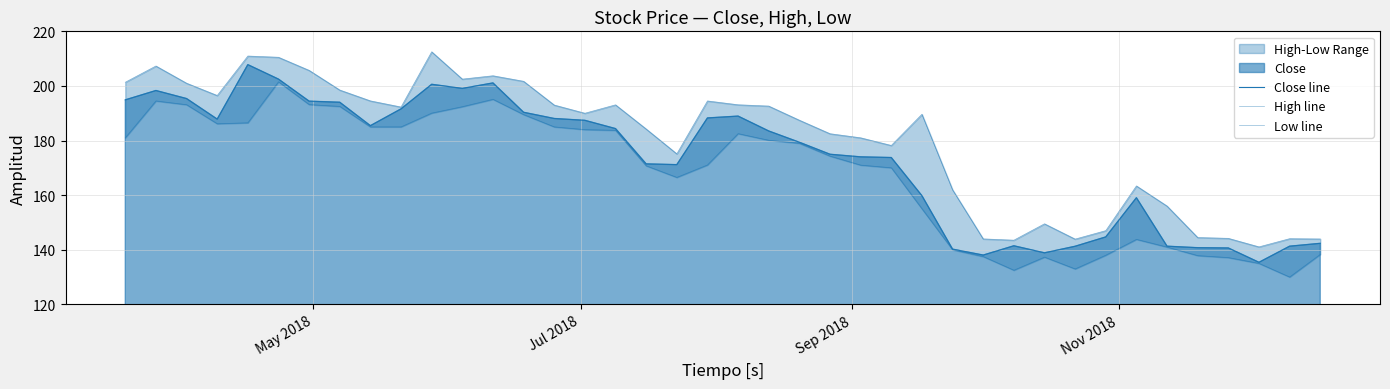

Reading left to right, extract all data points from this chart.

Close line: 194.9	198.3	195.4	187.9	207.8	202.5	194.4	194.0	185.4	191.6	200.6	199.1	201.1	190.4	188.1	187.4	184.4	171.4	171.2	188.3	188.9	183.5	179.4	175.0	174.0	173.8	159.8	140.2	138.1	141.4	138.9	141.3	144.7	159.1	141.3	140.8	140.6	135.4	141.3	142.4
High line: 201.4	207.3	201.0	196.5	210.9	210.5	205.7	198.5	194.5	192.3	212.5	202.5	203.7	201.7	193.0	190.0	193.1	184.2	175.1	194.5	193.1	192.6	187.4	182.5	181.0	178.2	189.6	162.0	144.0	143.5	149.5	143.9	147.0	163.4	156.0	144.5	144.2	141.1	144.1	143.9
Low line: 181.0	194.5	193.1	186.1	186.5	201.5	193.2	192.5	185.0	185.0	190.1	192.4	195.1	189.5	185.0	184.0	183.8	170.8	166.5	171.1	182.5	180.1	179.0	174.3	171.0	170.0	155.0	140.0	137.5	132.5	137.3	133.0	138.0	143.8	141.0	137.9	137.1	135.0	130.0	138.3